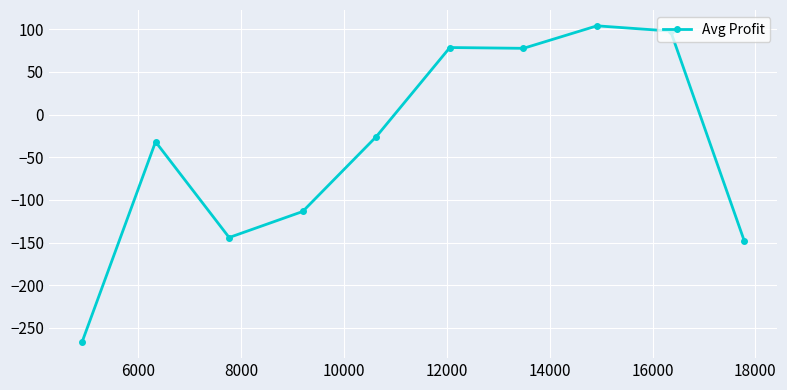

True or false: there are more than 1 points higher than both neighbors.

True